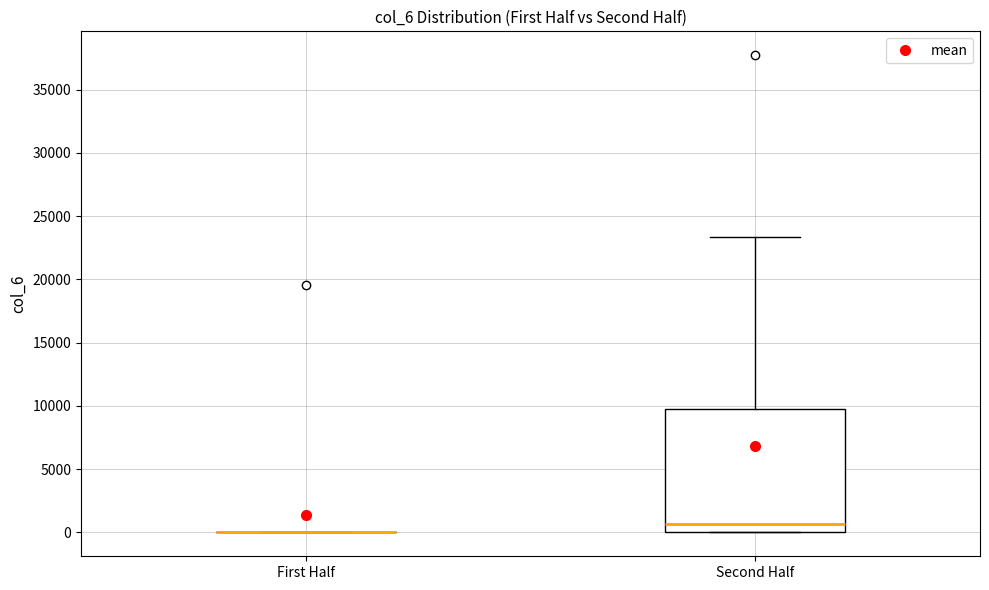

Where does the median line of the box for Second Half sit on the y-axis? The values are not printed on the chart, so give them approximately, as read against the axis.

500